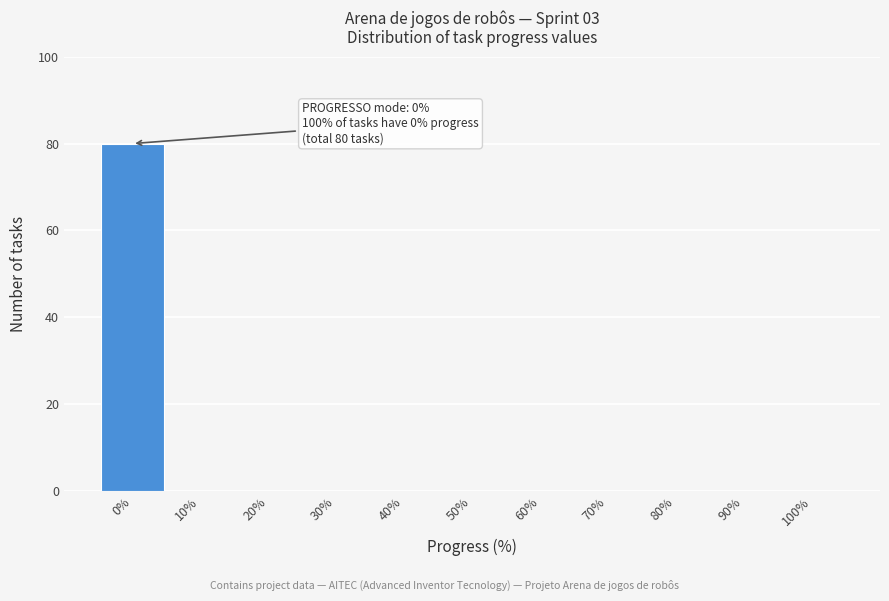

Reading left to right, extract all data points from this chart.

0%=80	10%=0	20%=0	30%=0	40%=0	50%=0	60%=0	70%=0	80%=0	90%=0	100%=0